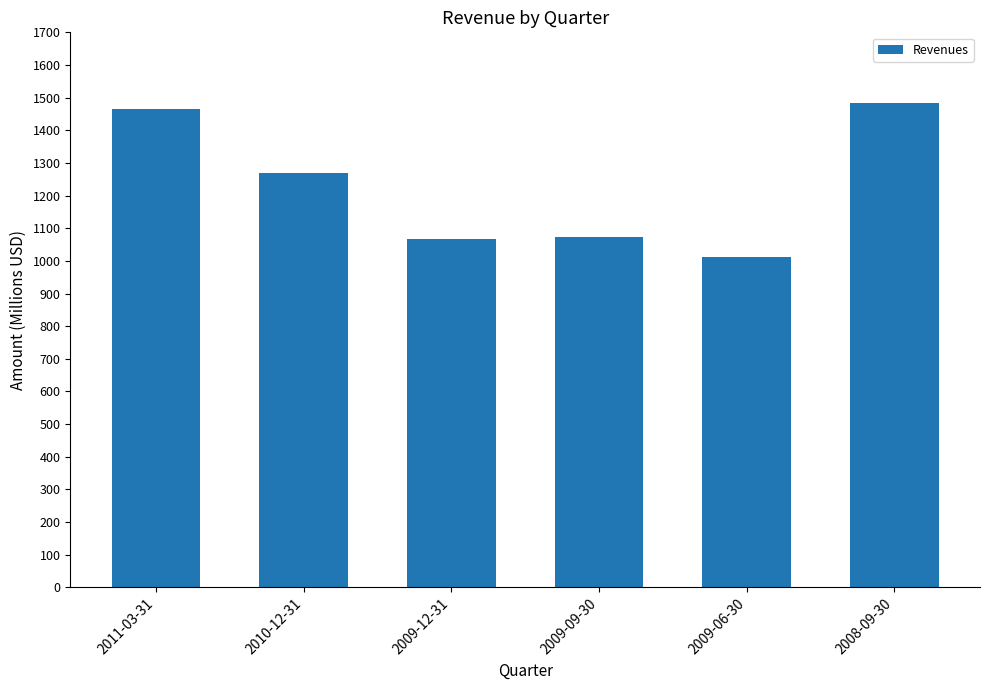

List the labels in order of value, smallest first.

2009-06-30, 2009-12-31, 2009-09-30, 2010-12-31, 2011-03-31, 2008-09-30